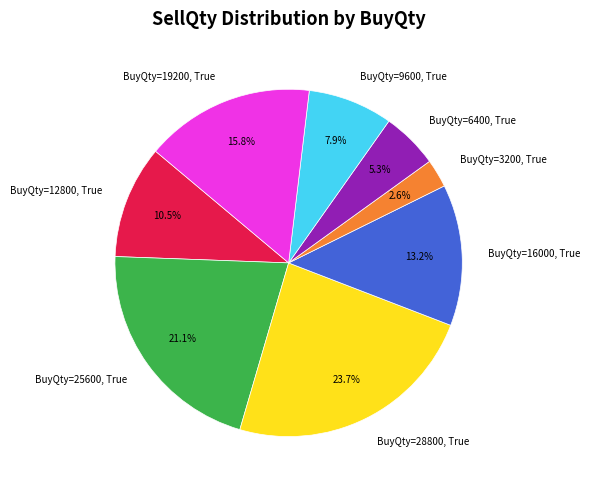

What is the ratio of the value at BuyQty=19200, True to the value at BuyQty=12800, True?

1.5